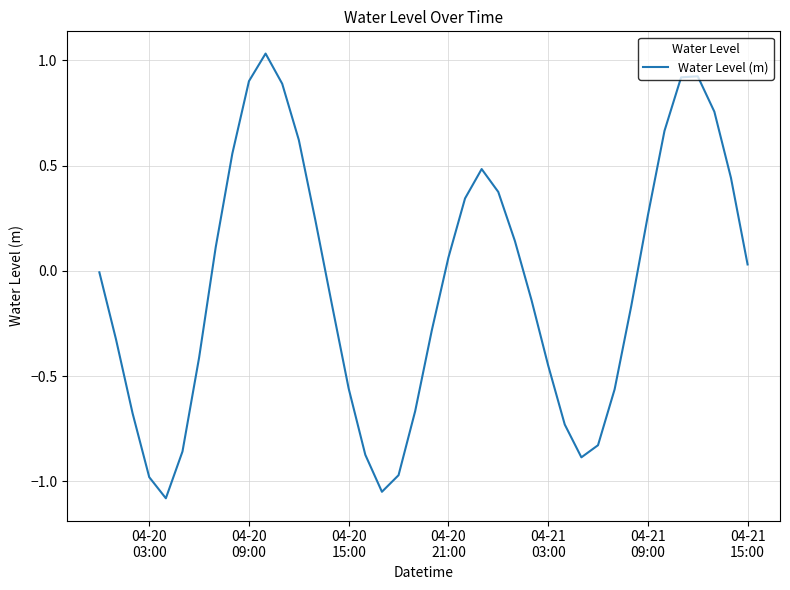

What is the minimum value shown in the chart?

-1.1